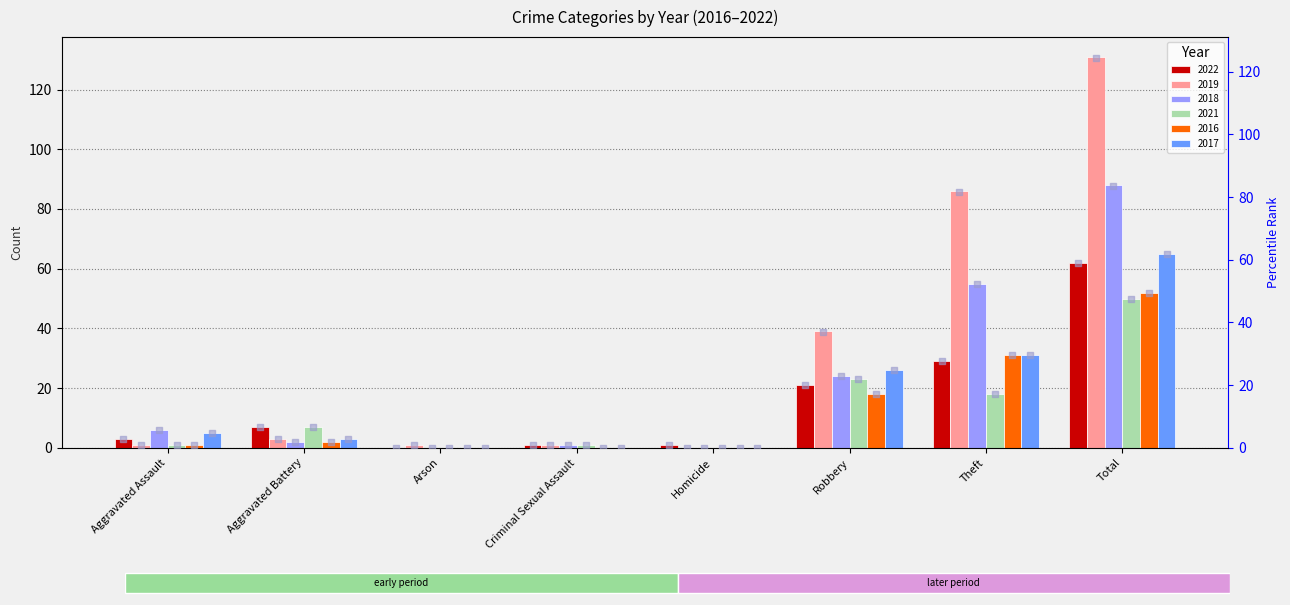

What is the sum of all 2022 values?

124